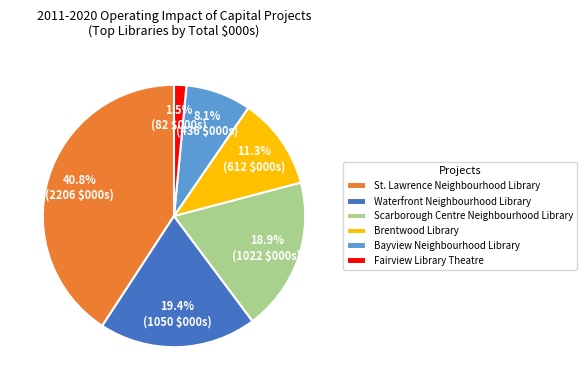

What portion of the pie excludes Brentwood Library?

88.7%